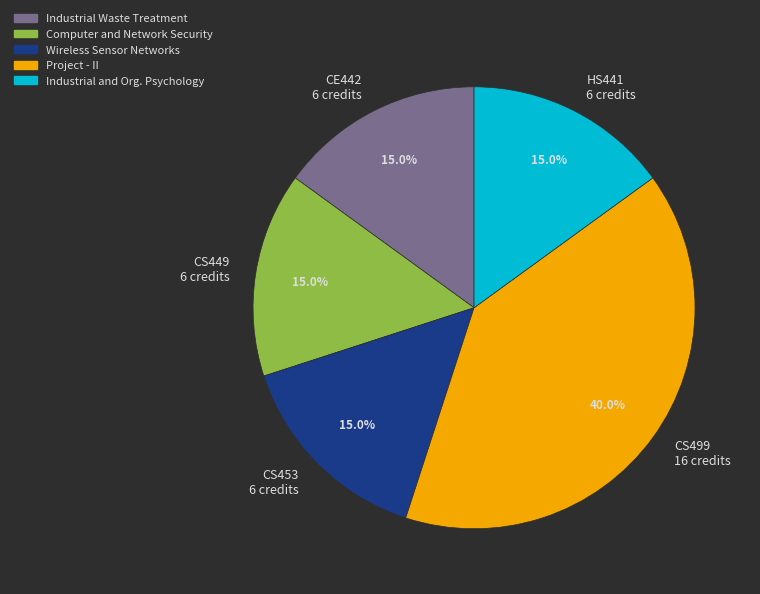

What percentage do CE442 and CS499 together represent?

55.0%